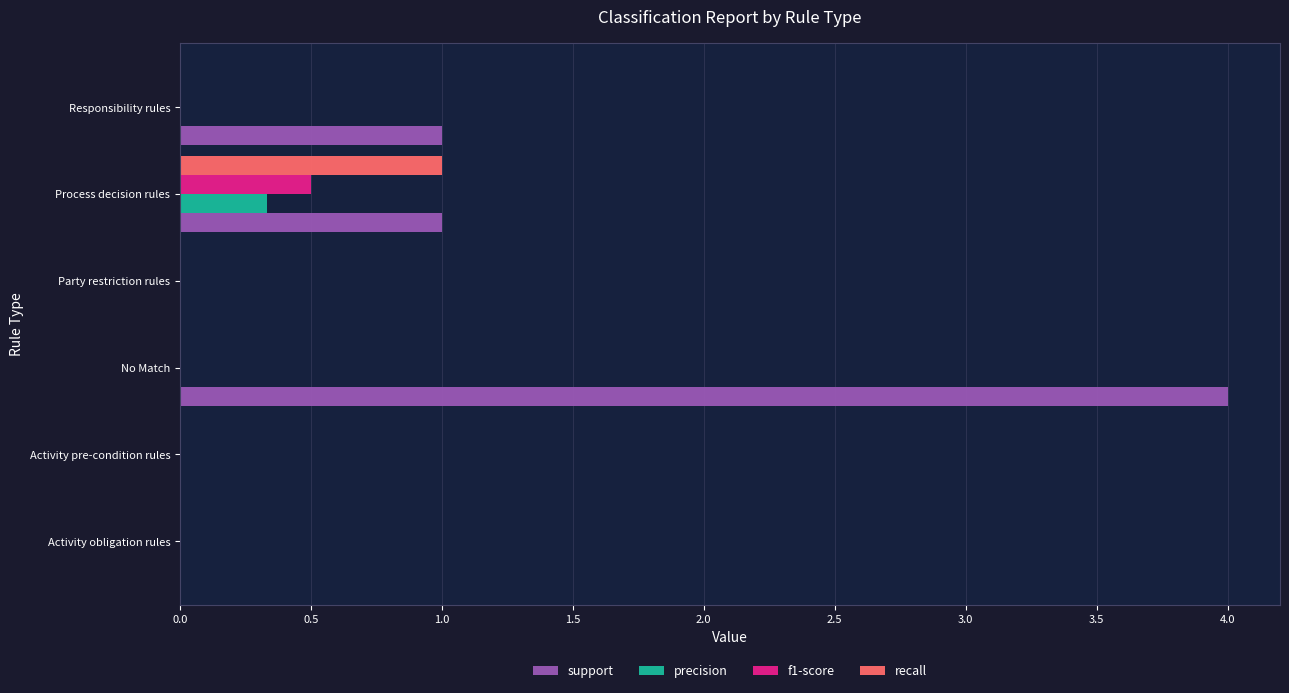

What is the sum of the recall values at Process decision rules and Activity pre-condition rules?

1.0